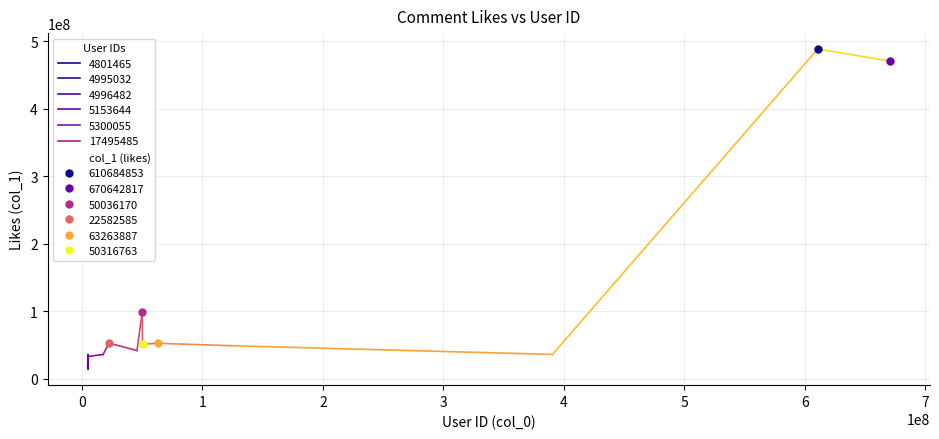

How many interior local valleys (lower than both neighbors) does the data have?

4